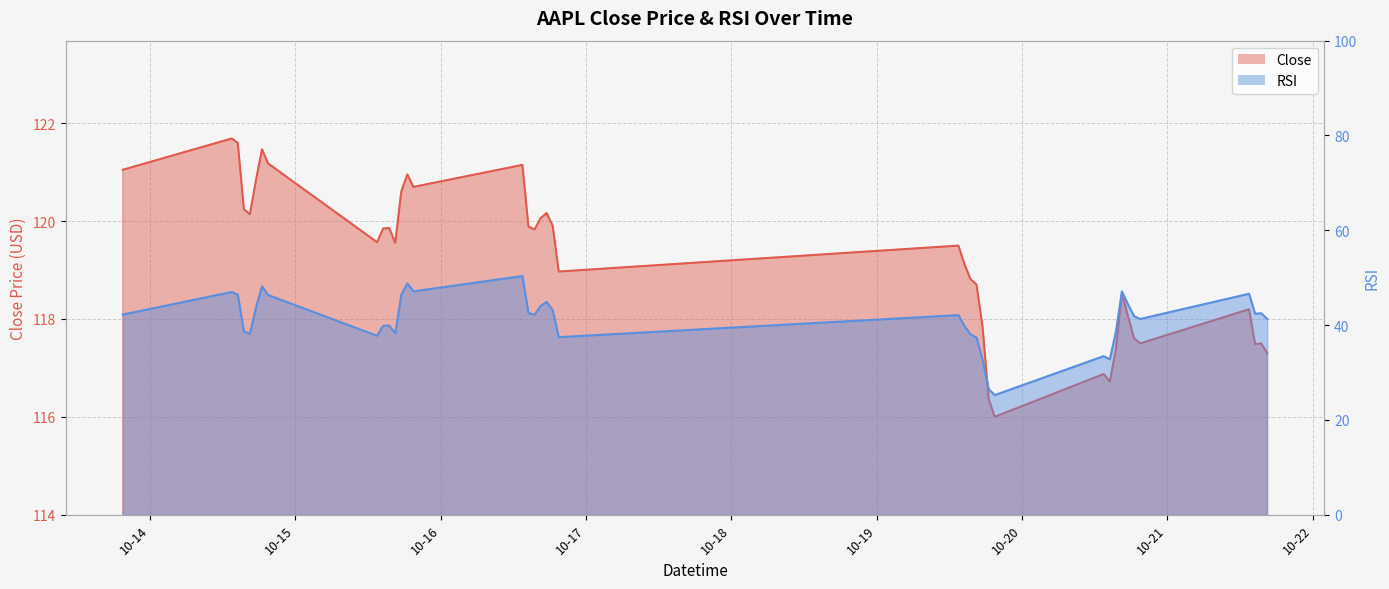

At which label is RSI closest to 37?

2020-10-19 16:30